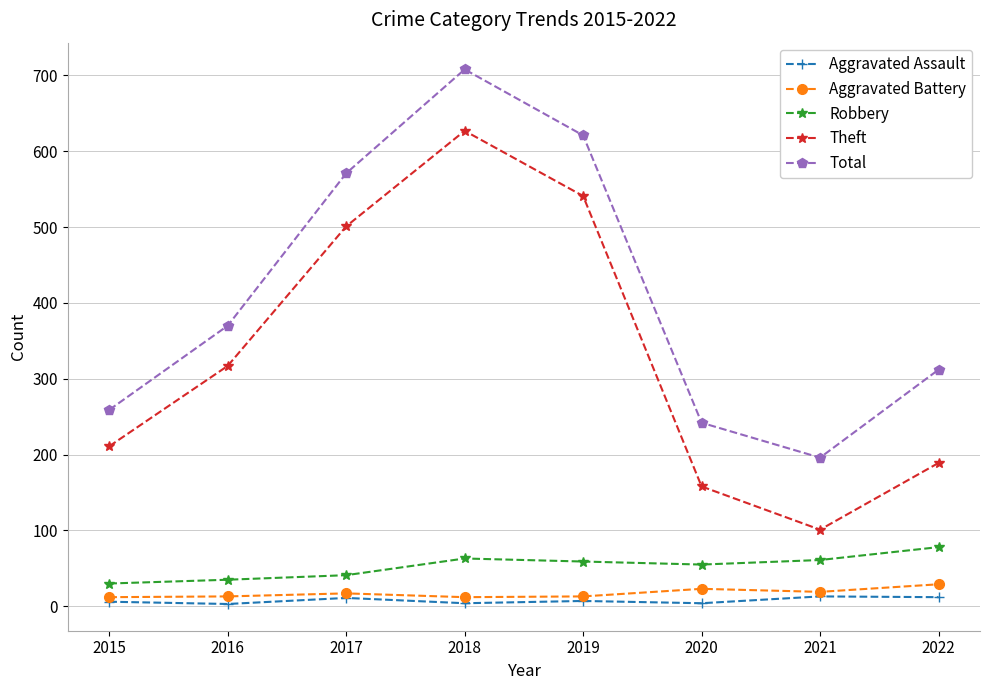

What are all the series names shown in the legend?

Aggravated Assault, Aggravated Battery, Robbery, Theft, Total